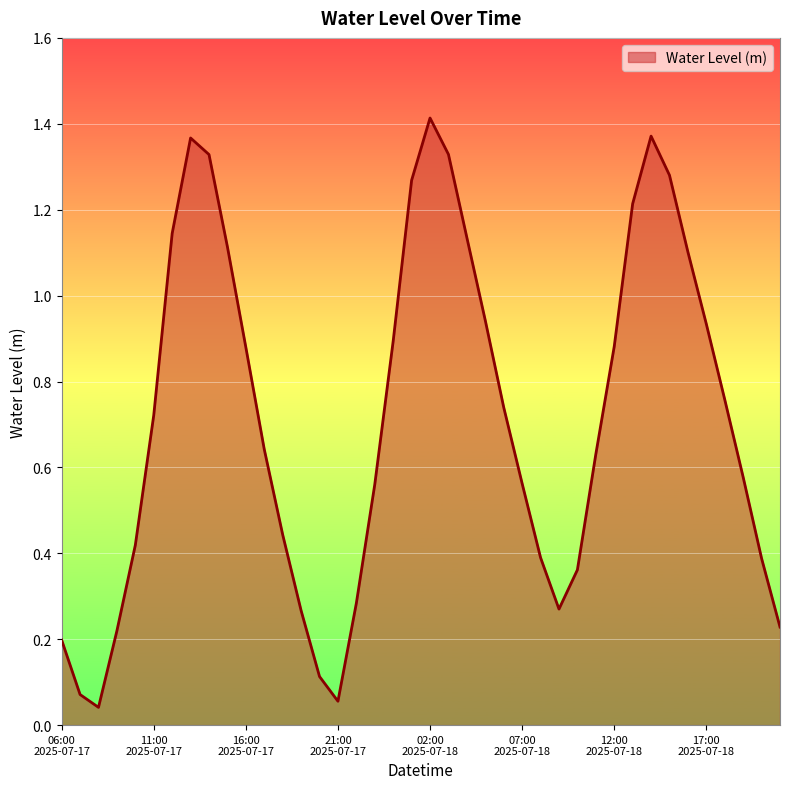

Does the chart have visible grid lines?

Yes